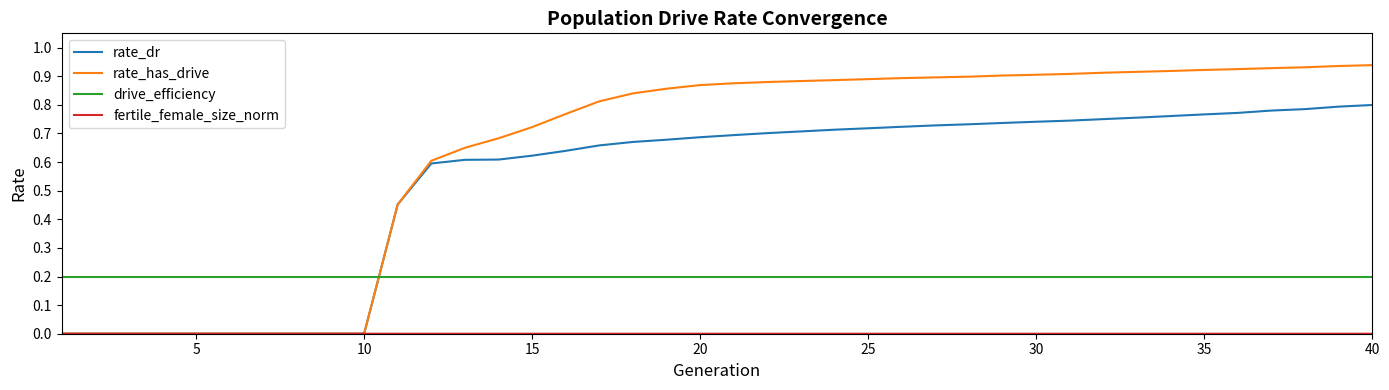

Which series ends up on top after the final intersection of rate_has_drive and drive_efficiency?

rate_has_drive